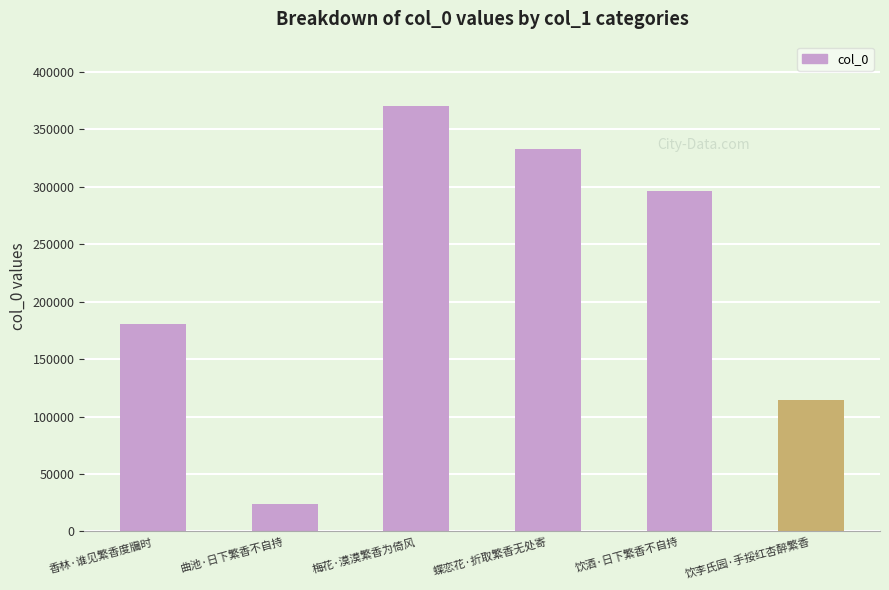

What is the difference between the maximum and minimum values?

346784